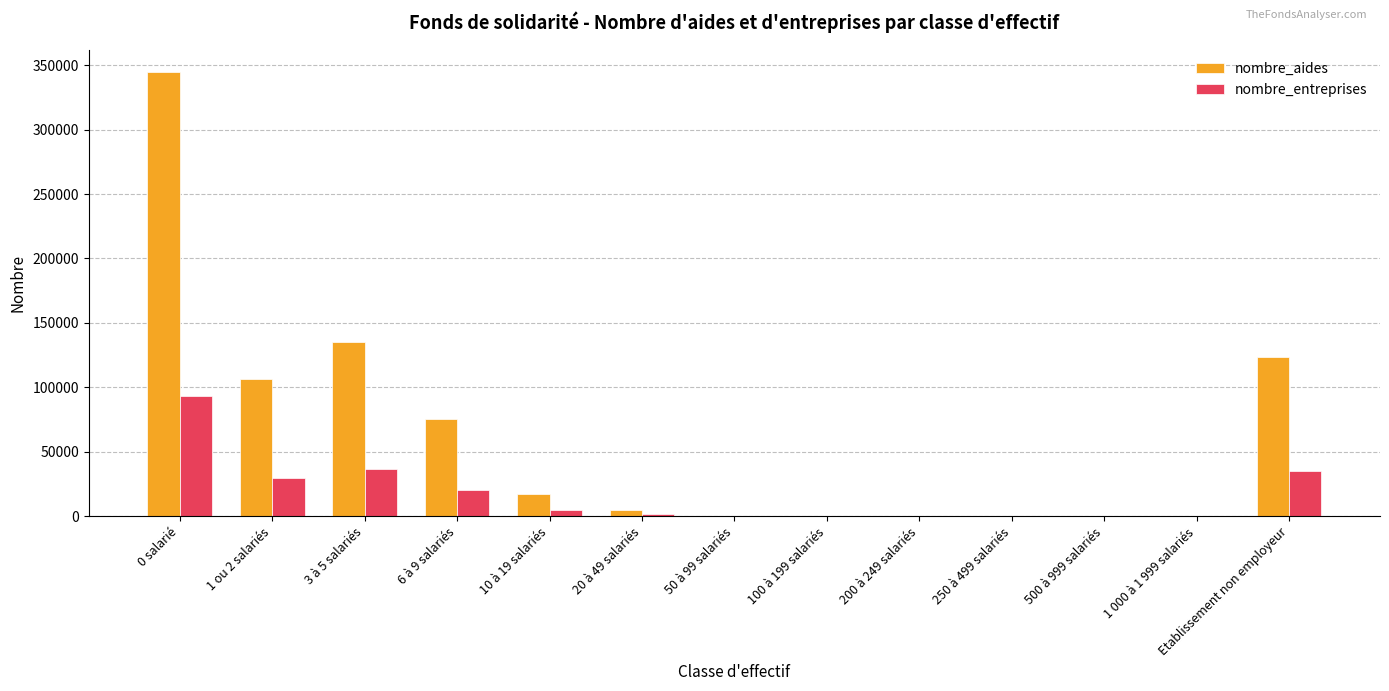

What are all the series names shown in the legend?

nombre_aides, nombre_entreprises